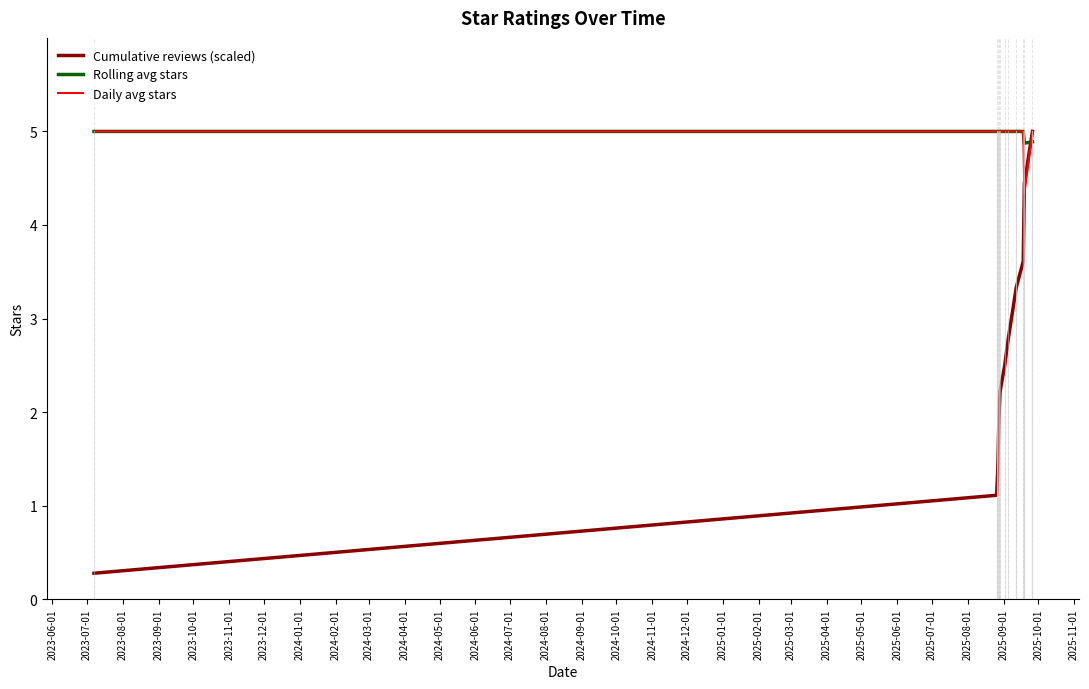

How many Daily avg stars values are between 5 and 6?

10